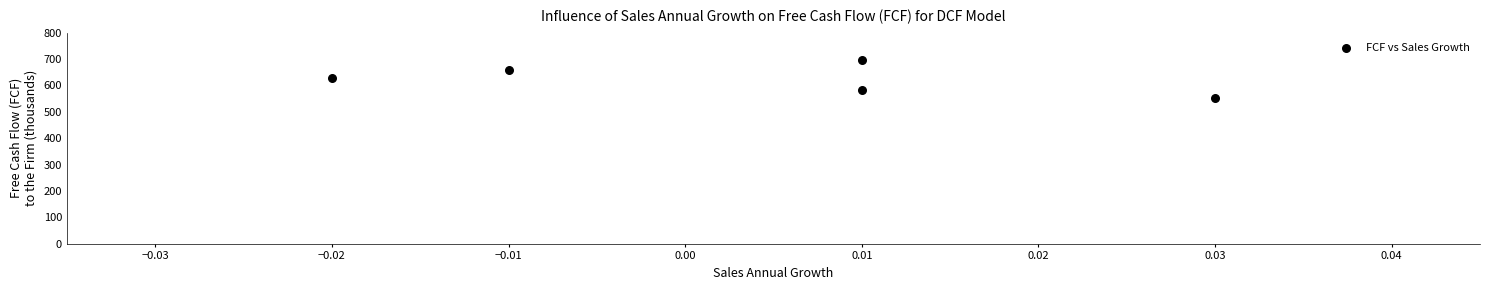

What is the range of Y values (max minus min)?

143.9